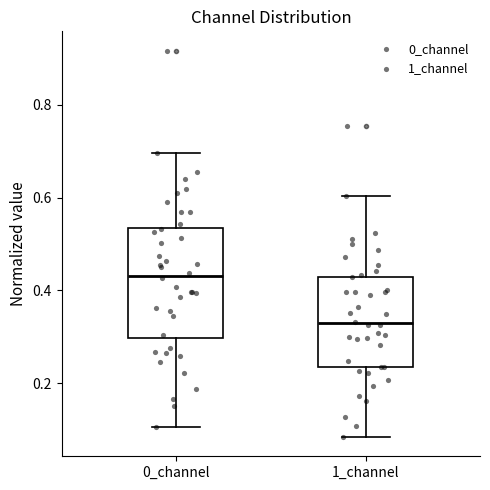

Reading left to right, read every box against the y-axis: the position of its median line, the range the box covers, and the ends of its whiskers. The values are not printed on the chart, so give them approximately, as read against the axis.

0_channel: median 0.44, box 0.30 to 0.54, whiskers 0.10 to 0.70
1_channel: median 0.32, box 0.24 to 0.42, whiskers 0.08 to 0.60